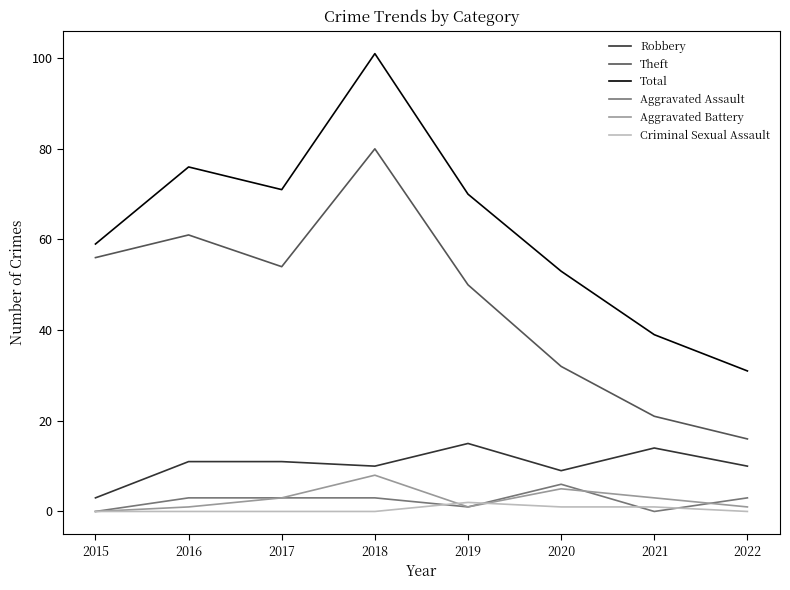

Rank the series at 2018 from highest to lowest value.

Total, Theft, Robbery, Aggravated Battery, Aggravated Assault, Criminal Sexual Assault